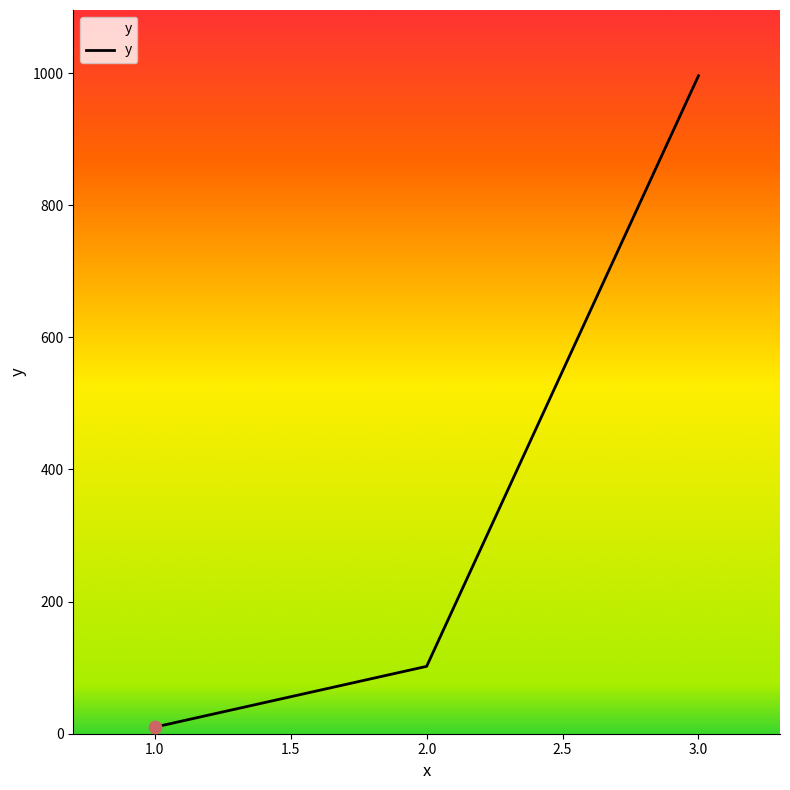

What is the change in value from 2.0 to 3.0?

+894